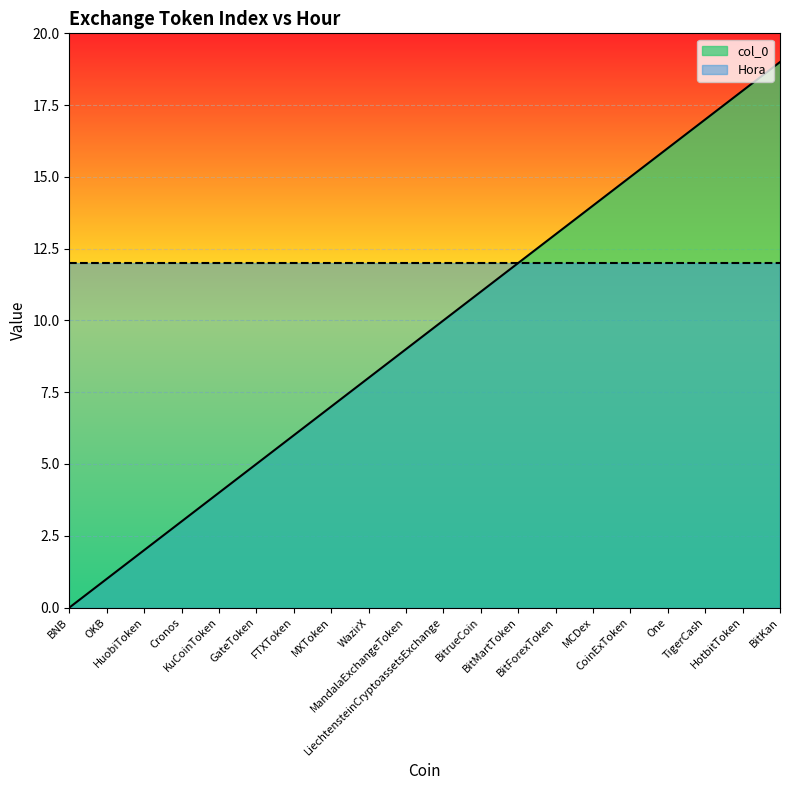

How many data points are above 10?

9